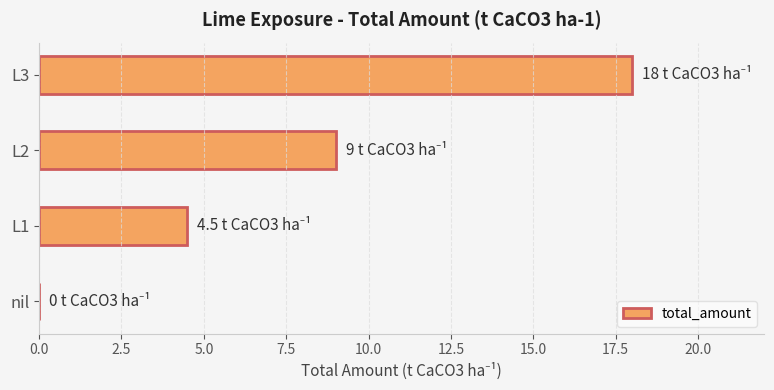

The value at L1 is 3.0. True or false?

False